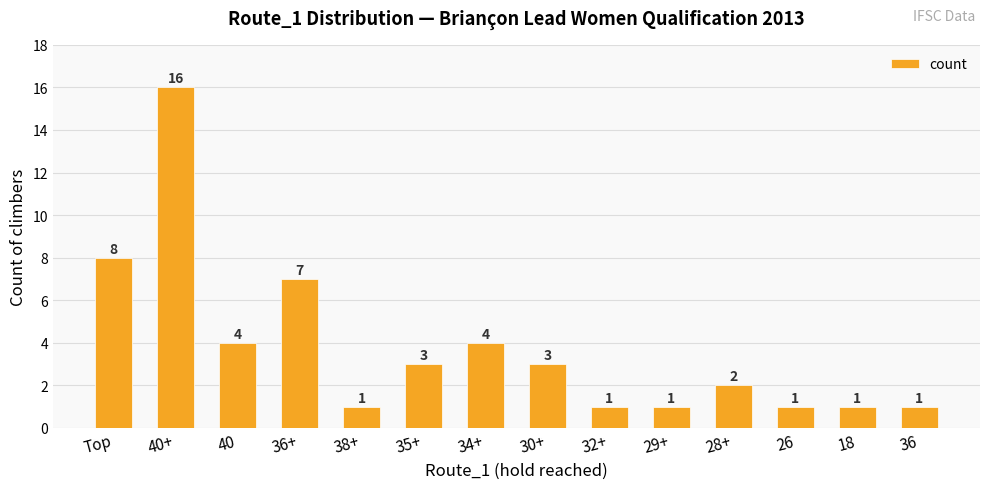

Reading right to left, transcribe all the data shown in this chart.

1	1	1	2	1	1	3	4	3	1	7	4	16	8